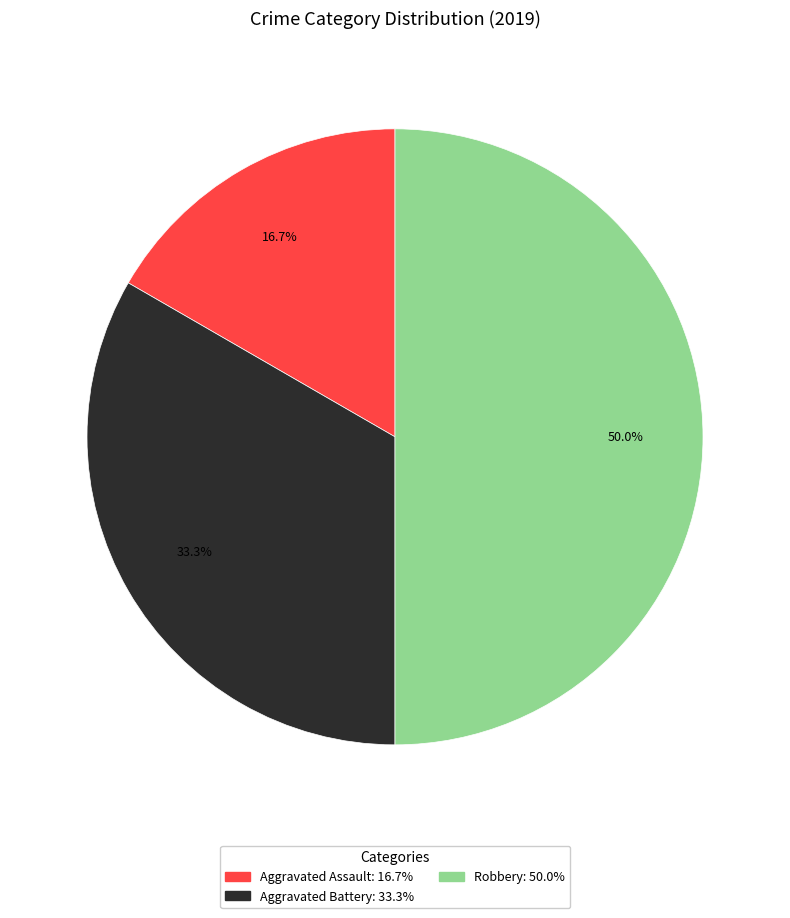

To the nearest percent, what is the average slice percentage?

33%